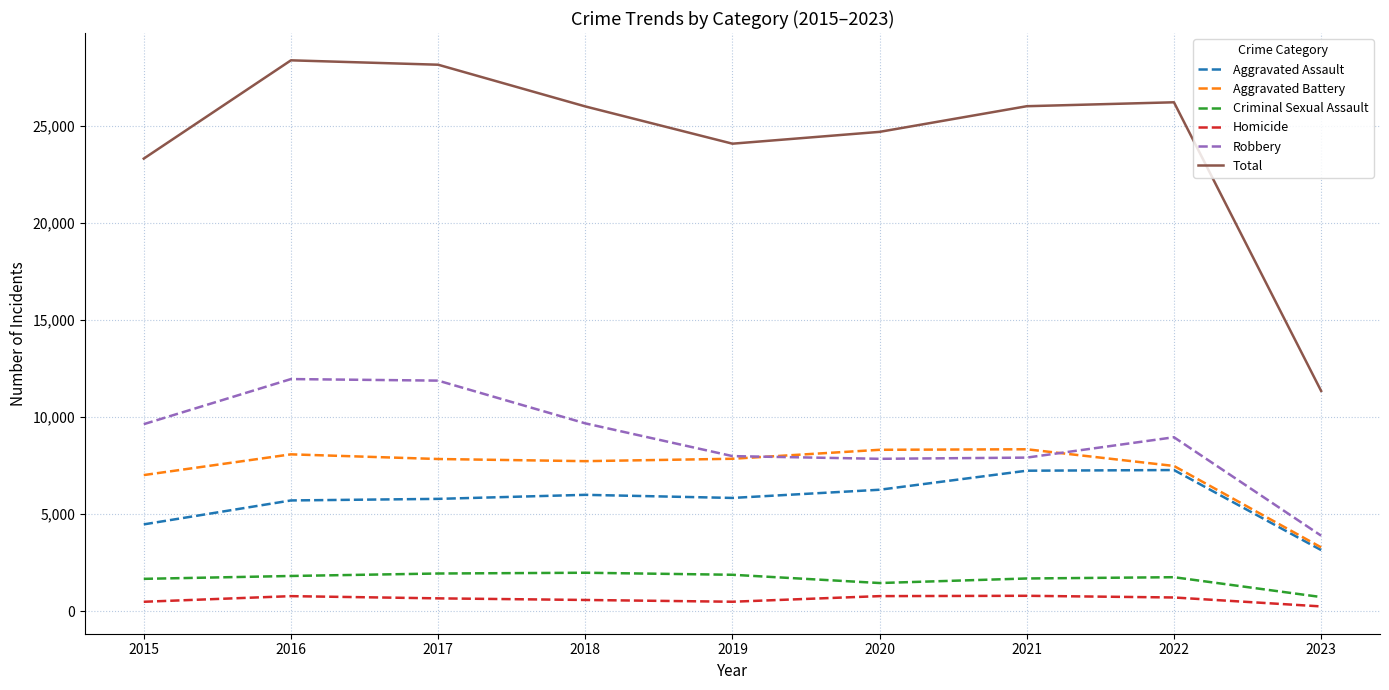

True or false: Total and Criminal Sexual Assault intersect in this chart.

False